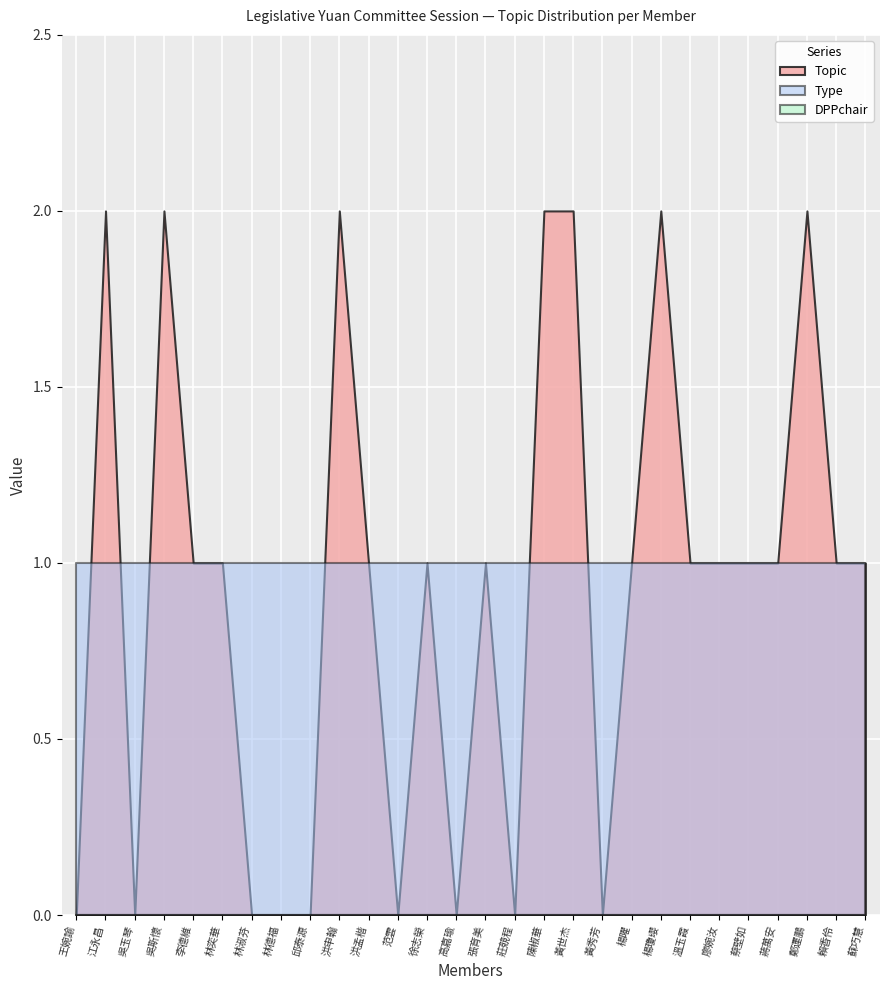

What is the difference between the highest and lowest values at 高嘉瑜?

1